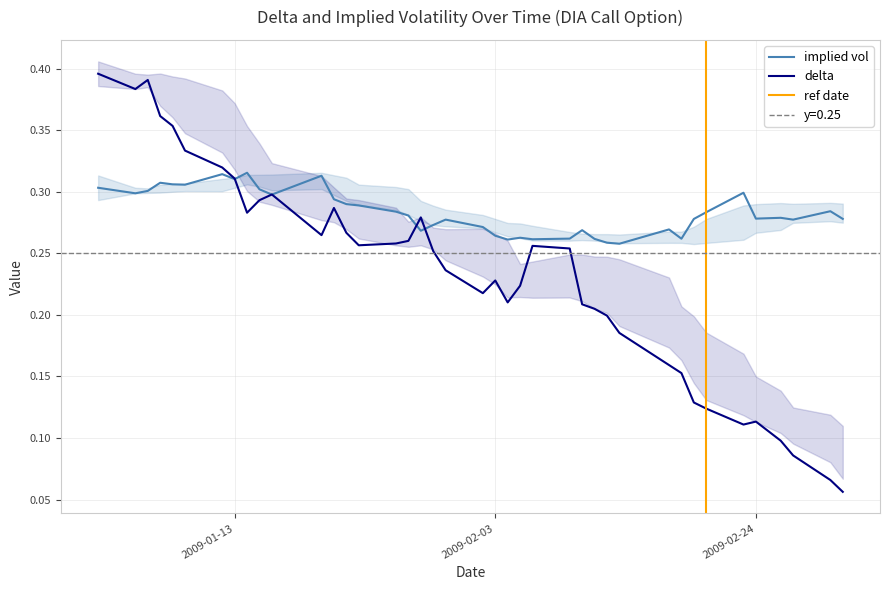

How many distinct data groups are displayed?

2